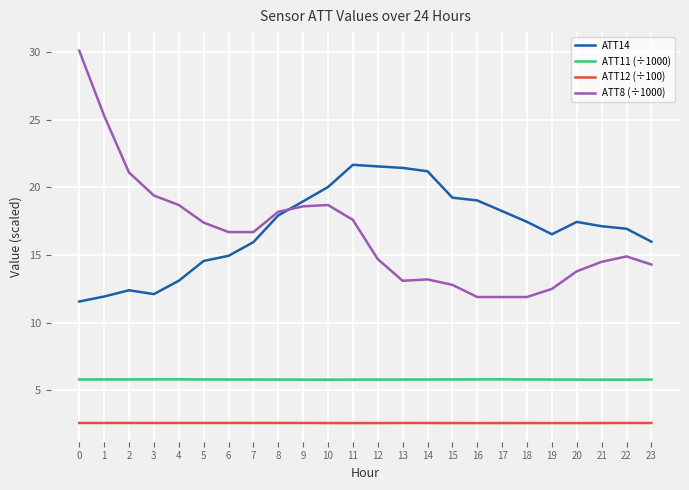

Which series has the largest range (max minus min)?

ATT8 (÷1000)